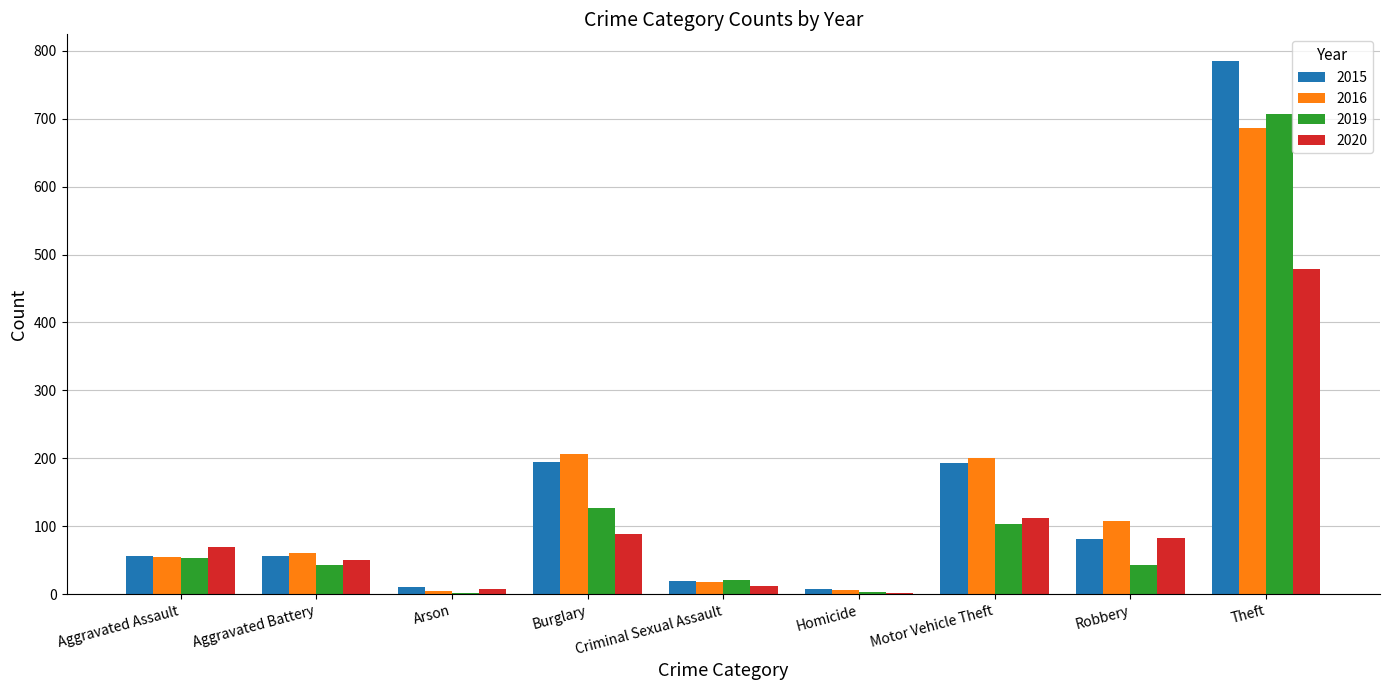

Count the number of categories in the chart.

9